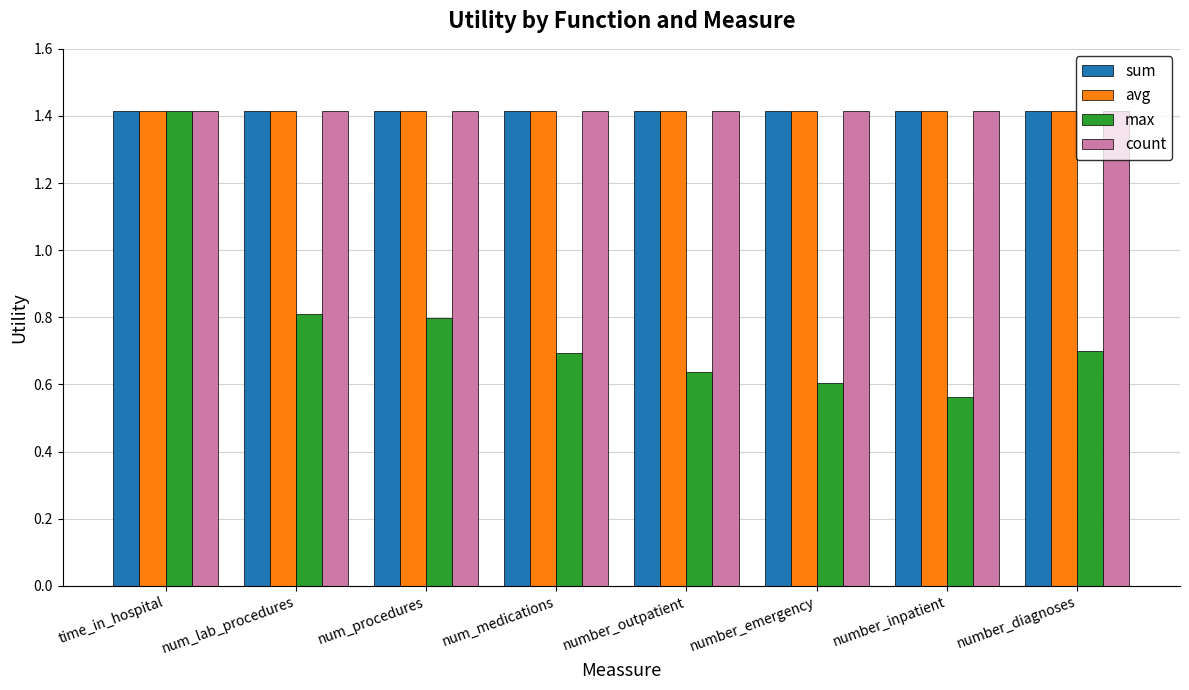

How many bars are there in each group?

4